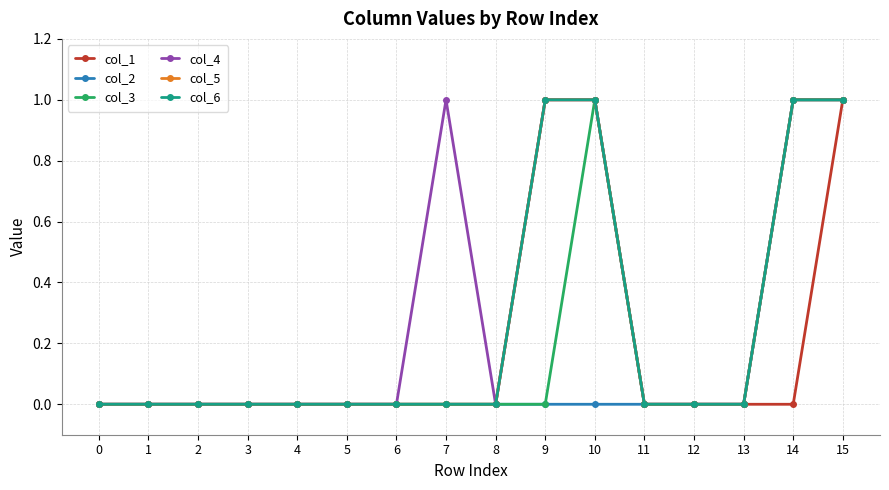

True or false: col_6 has more than 2 interior local peaks.

False